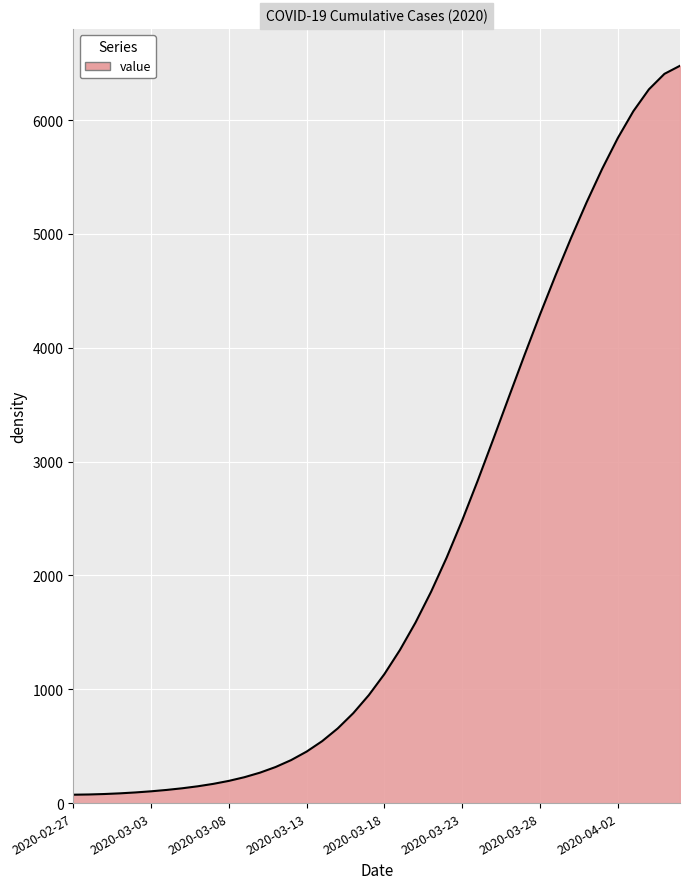

What is the greatest value displayed?

6477.2